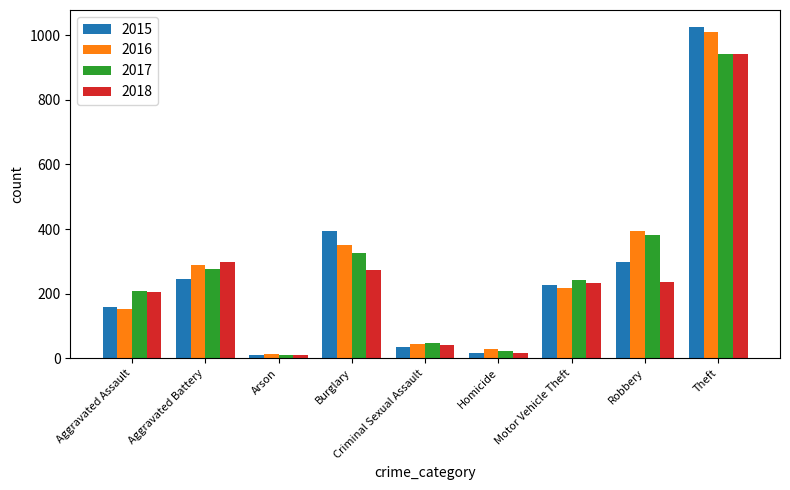

Between Aggravated Battery and Homicide, which series saw the biggest shift?

2018